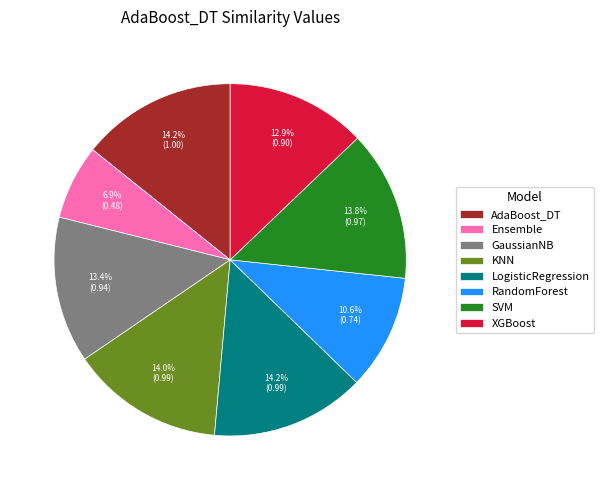

To the nearest percent, what is the difference between the largest and smallest slice percentages?

7%